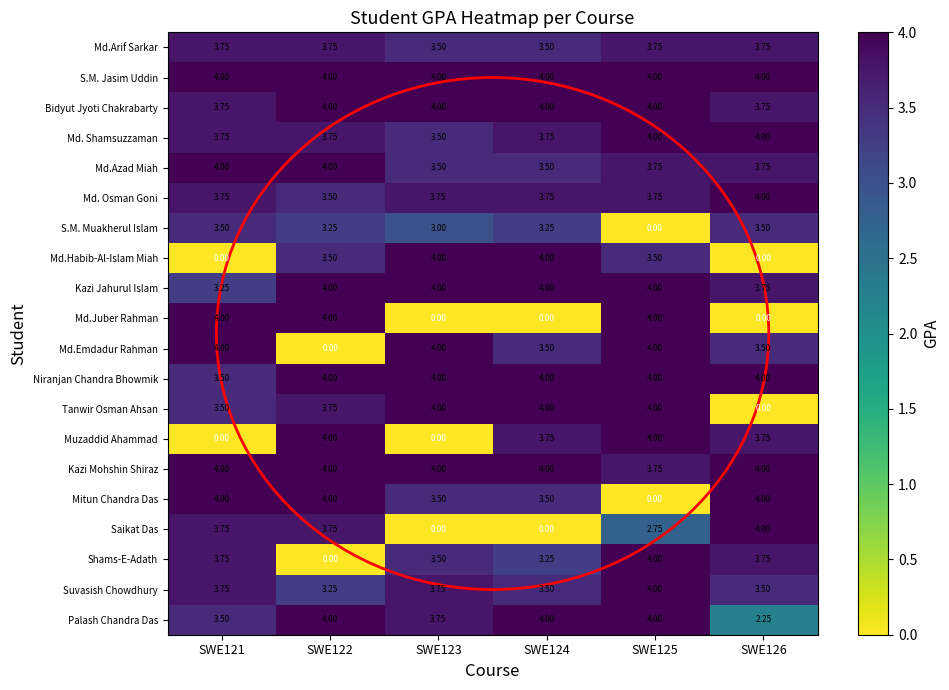

Between SWE122 and SWE126, which series saw the biggest shift?

Md.Juber Rahman